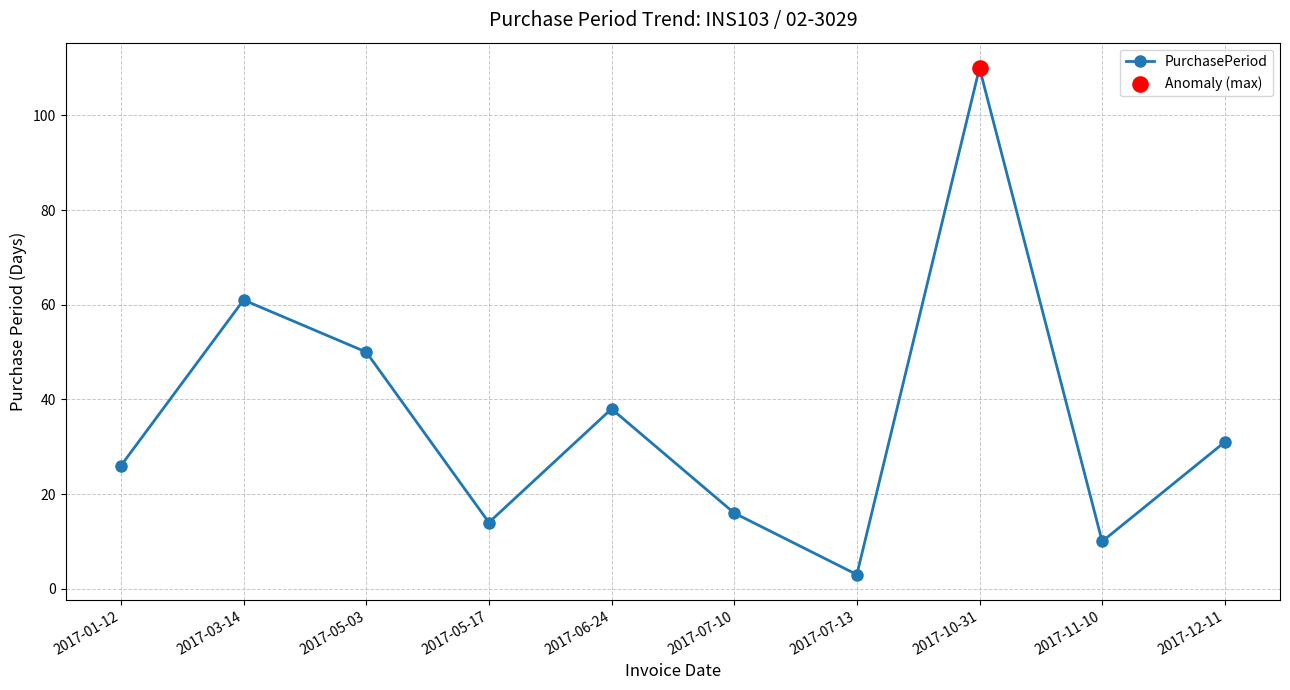

Between 2017-11-10 and 2017-07-10, which is larger?

2017-07-10